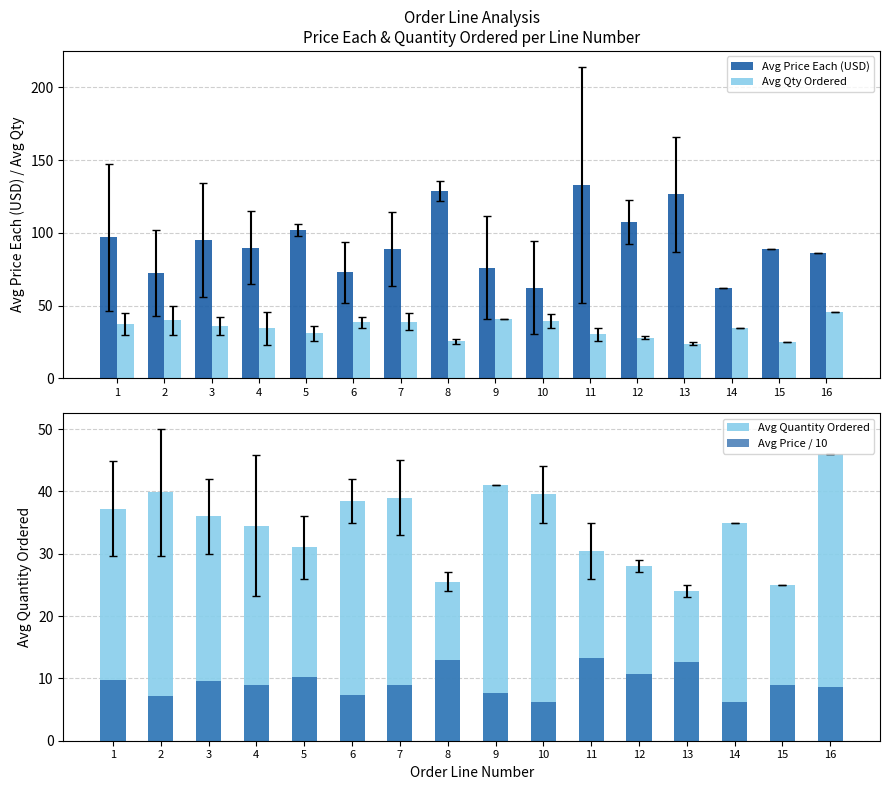

Count the number of categories in the chart.

16